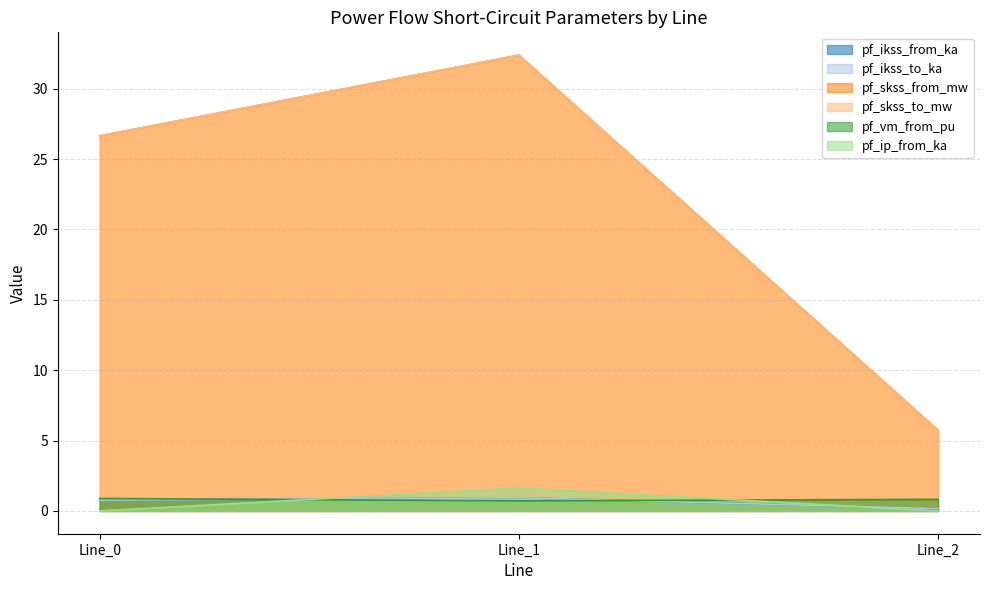

Where is pf_ikss_to_ka nearest to the value 0?

Line_2